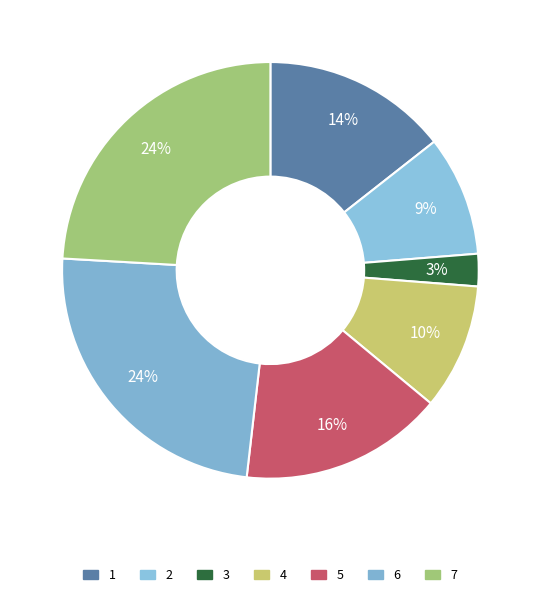

Count the number of slices in the pie.

7